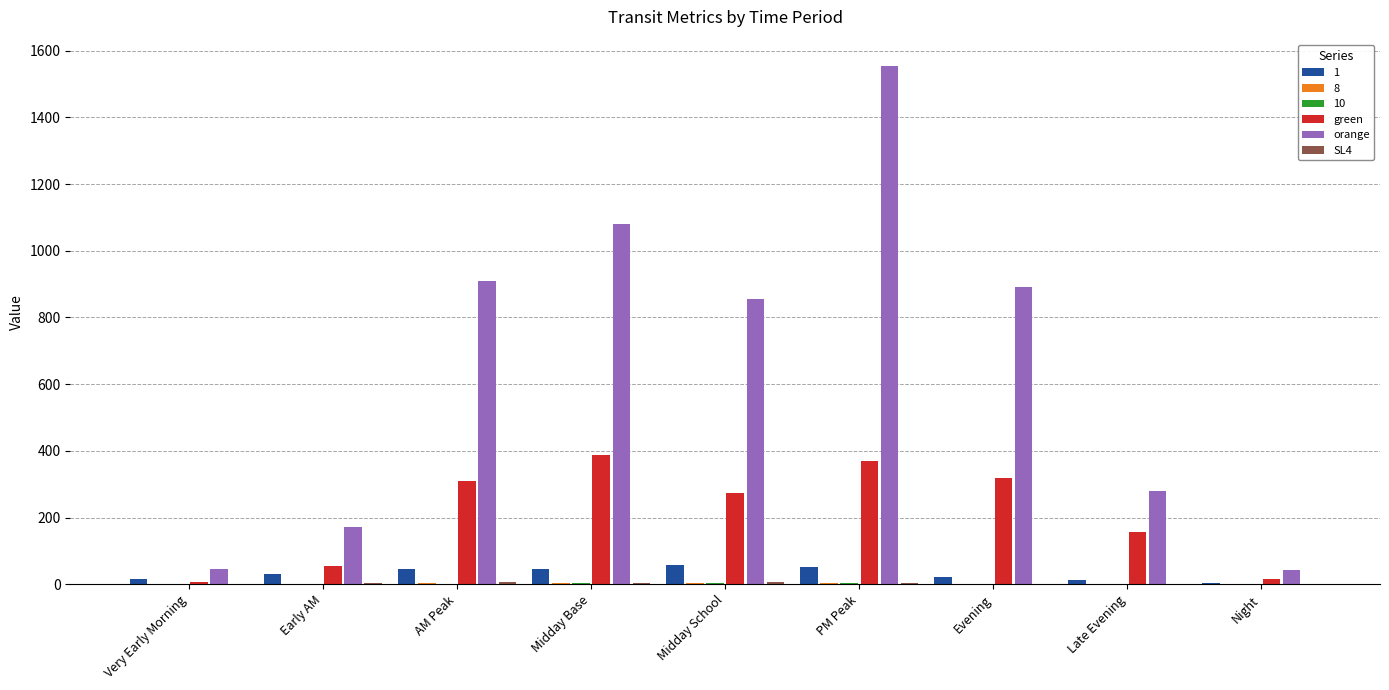

Between Early AM and AM Peak, which series saw the biggest shift?

orange